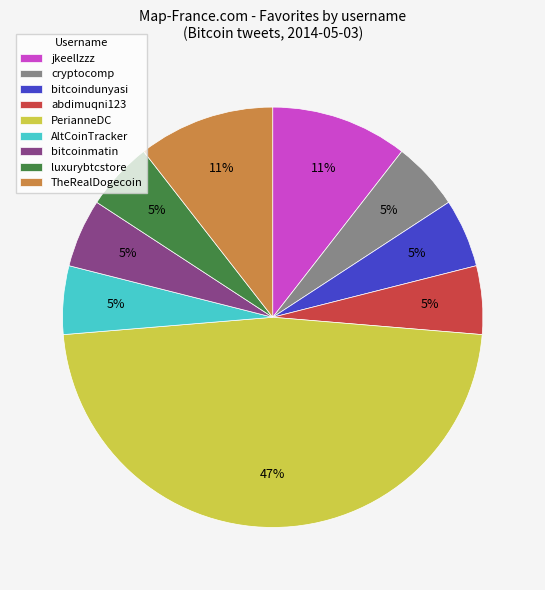

What is the largest slice in the pie chart?

PerianneDC